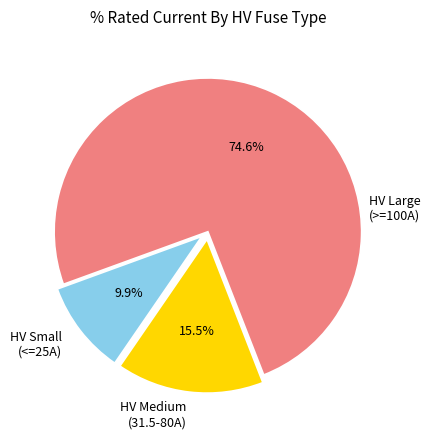

Rank the categories by value from lowest to highest.

HV Small (<=25A), HV Medium (31.5-80A), HV Large (>=100A)